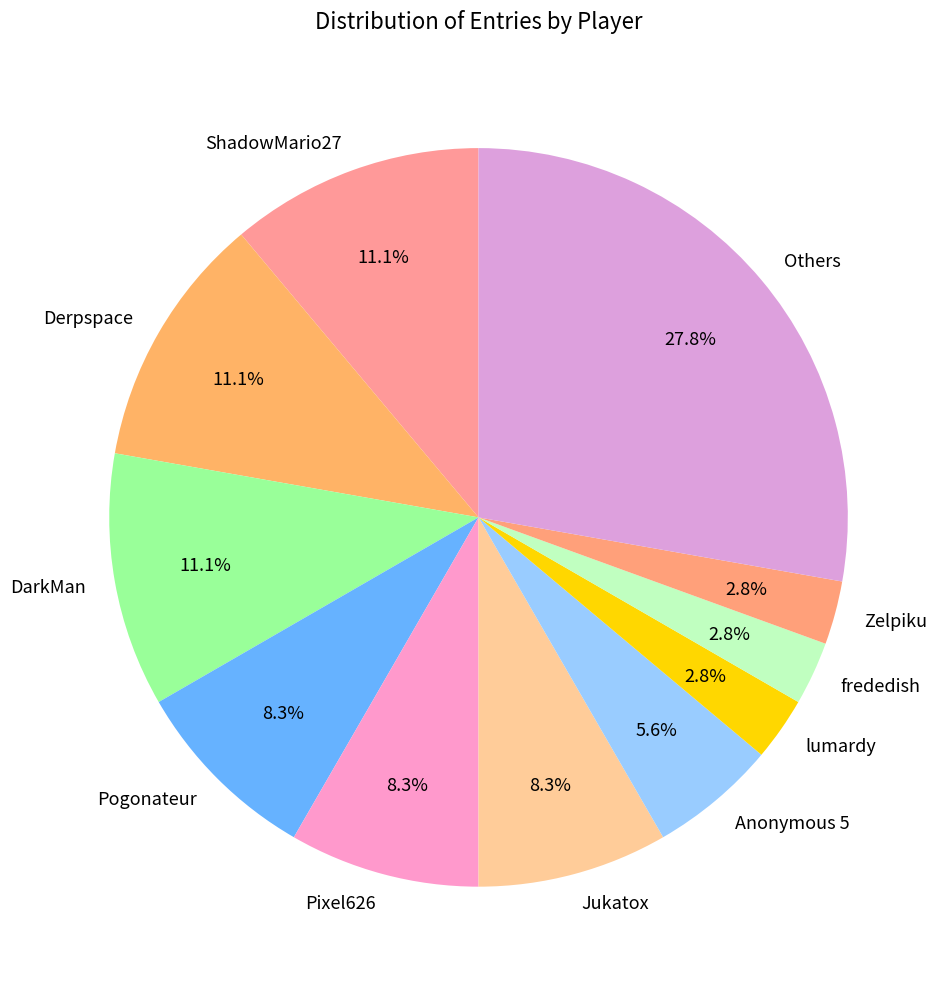

Do Zelpiku and Derpspace together represent more than half of the pie?

No